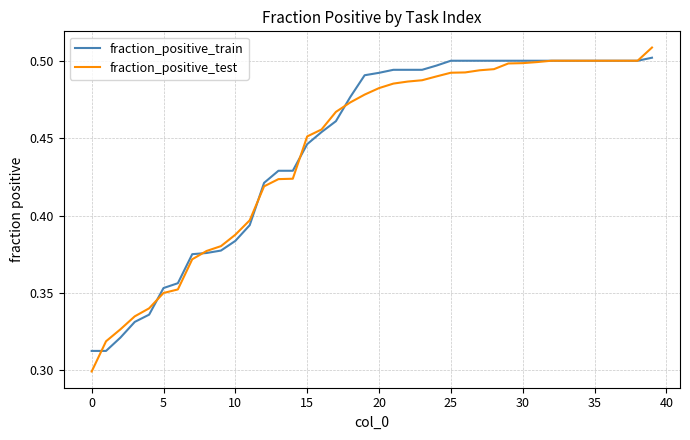

Which series has the widest spread of values?

fraction_positive_test